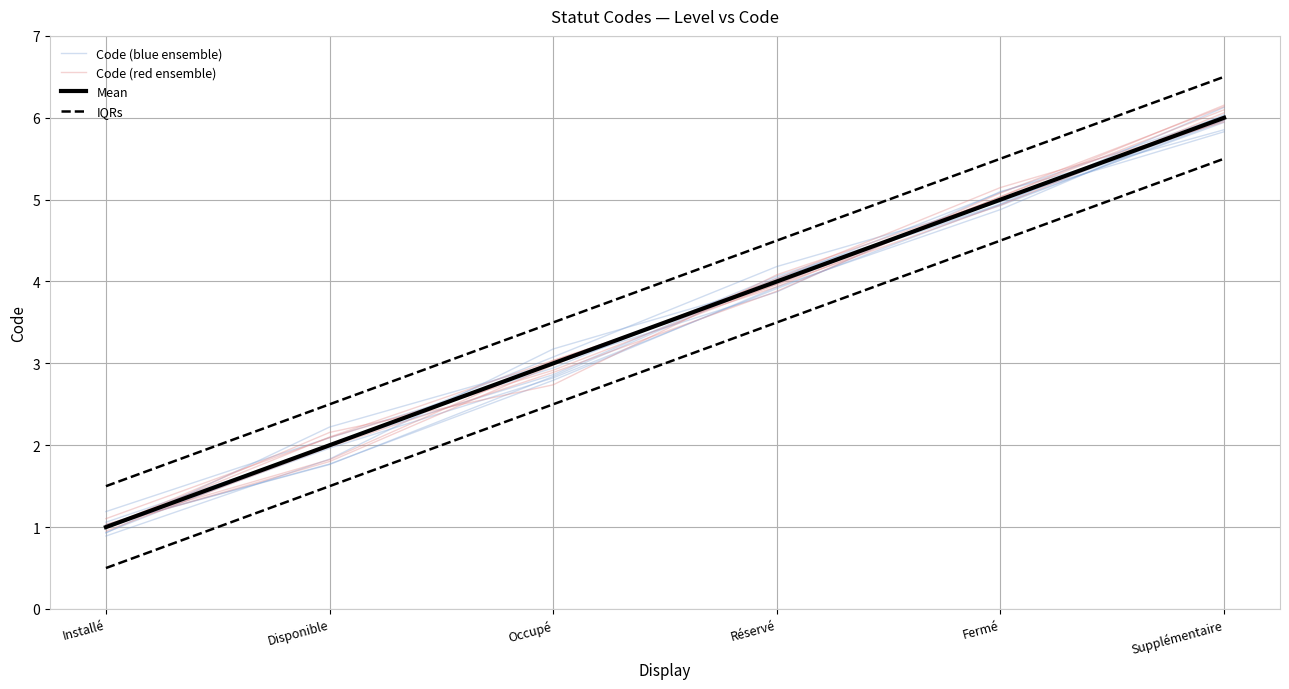

Which series changed the most between Occupé and Fermé?

Mean